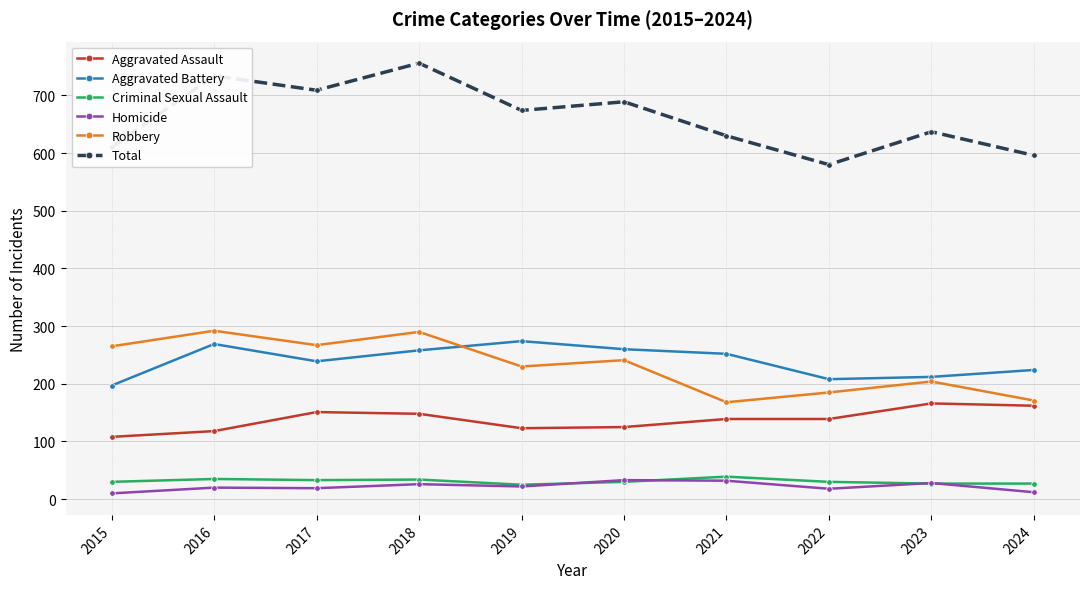

True or false: Criminal Sexual Assault and Aggravated Assault intersect in this chart.

False